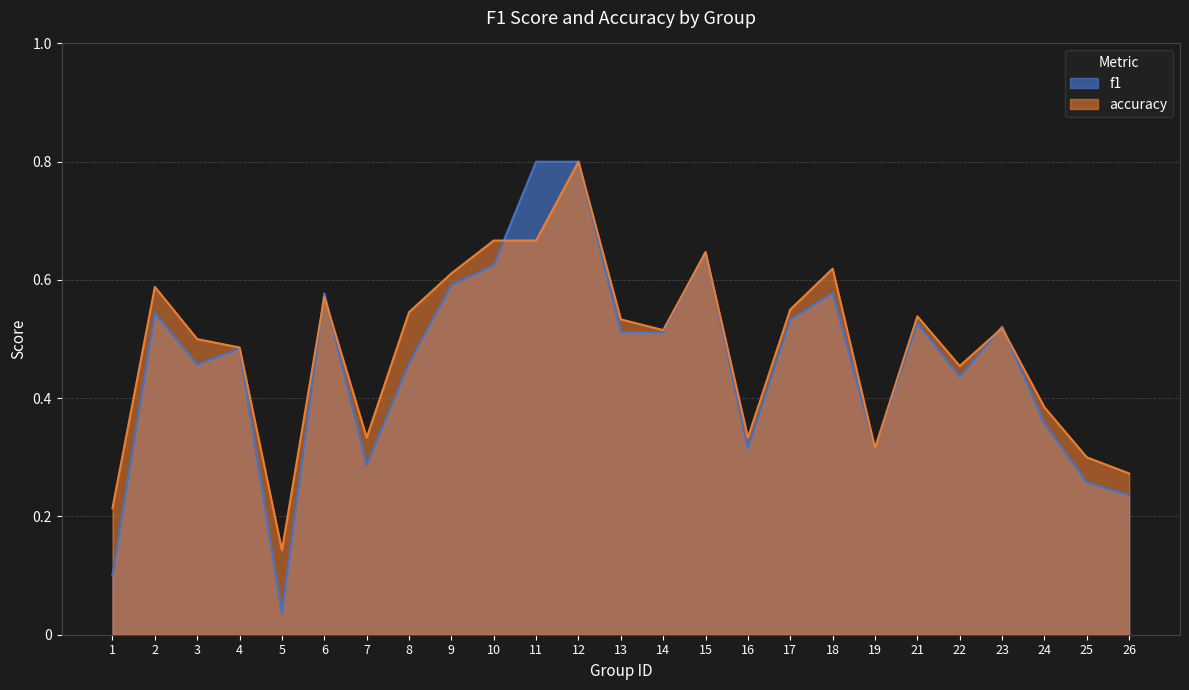

Rank the series by their maximum value, from highest to lowest.

f1, accuracy